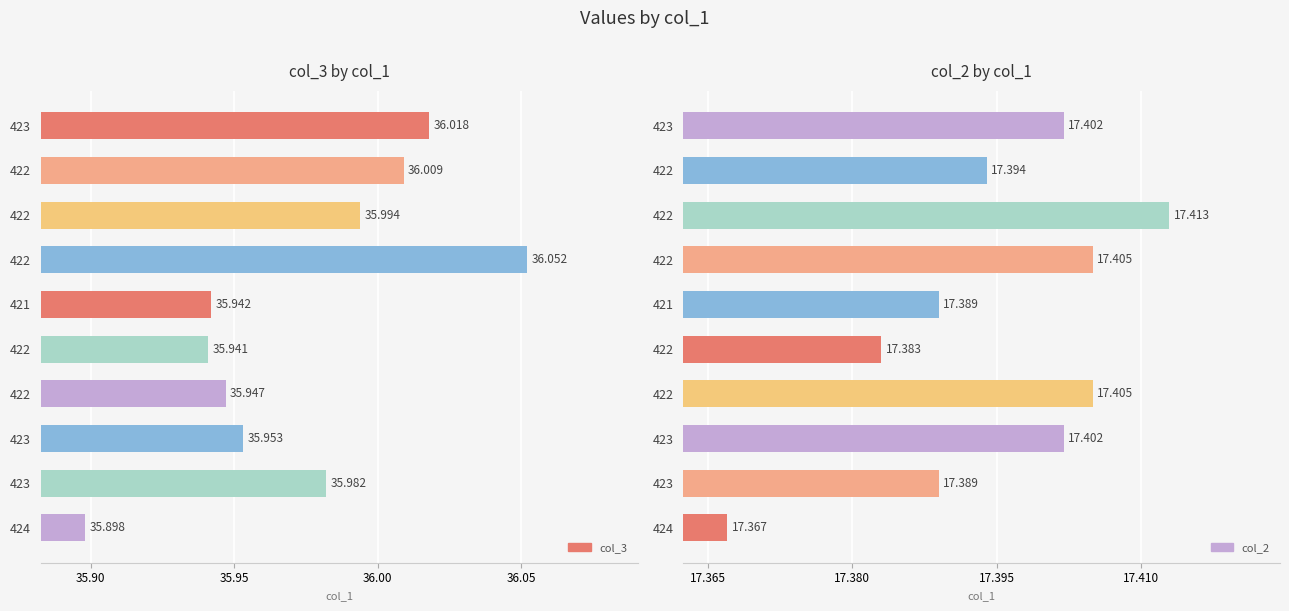

What is the spread (max minus min) of values at 422?

18.6